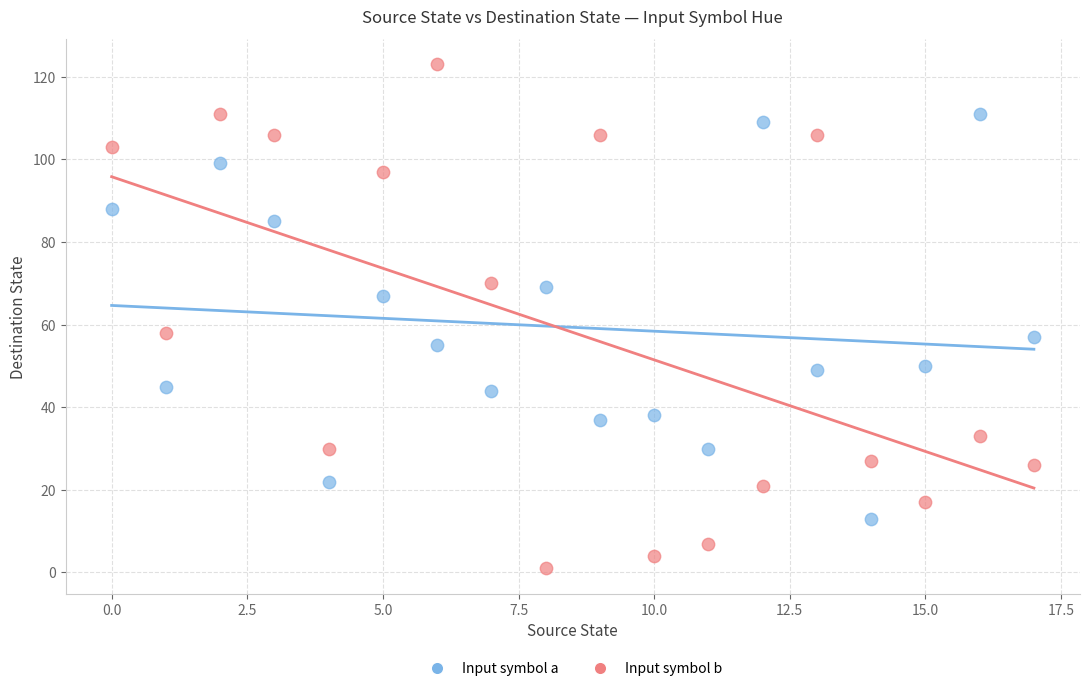

Which series reaches the minimum Y coordinate?

Input symbol b